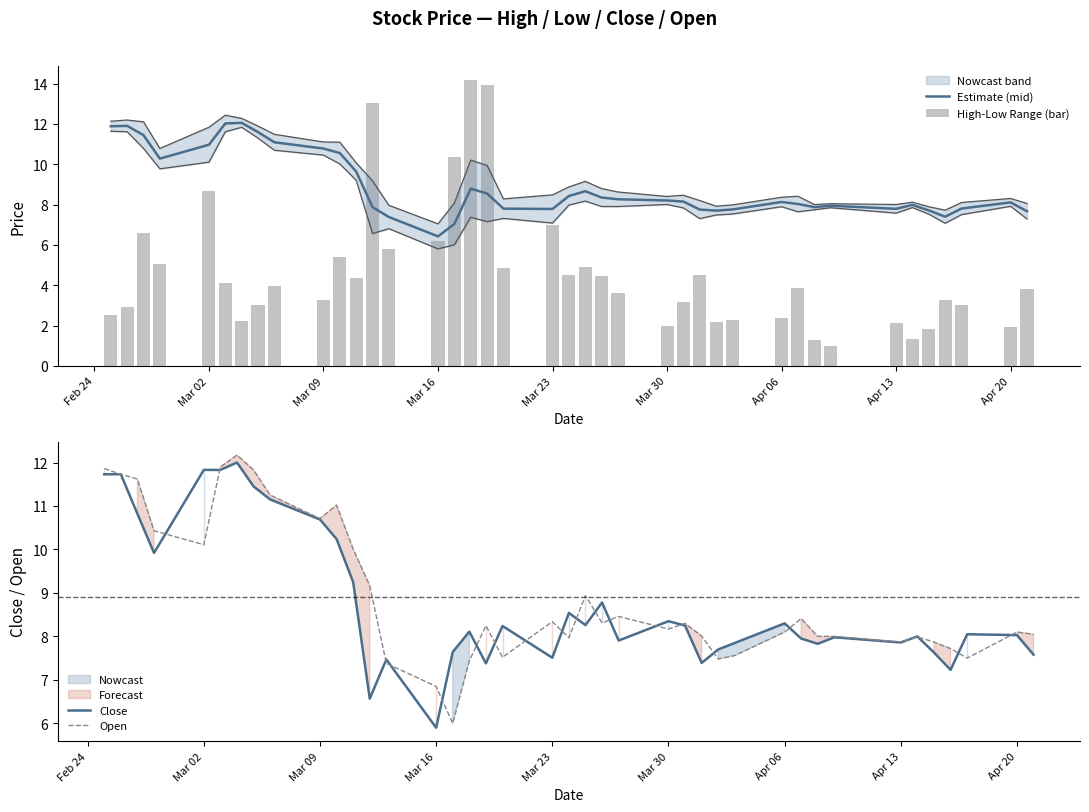

What is the difference between the maximum and minimum values in the High-Low Range (bar) series?

13.2